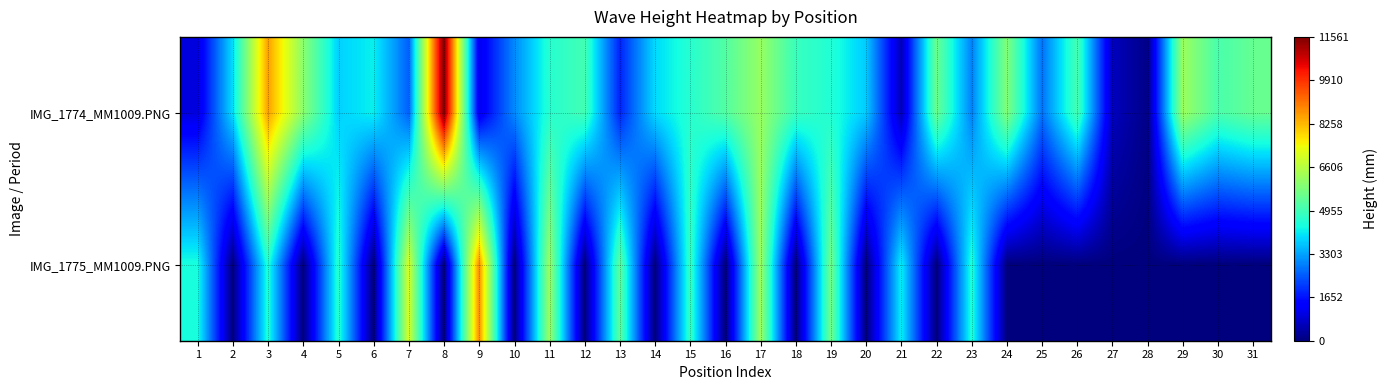

What is the spread (max minus min) of values at 8?

11561.1